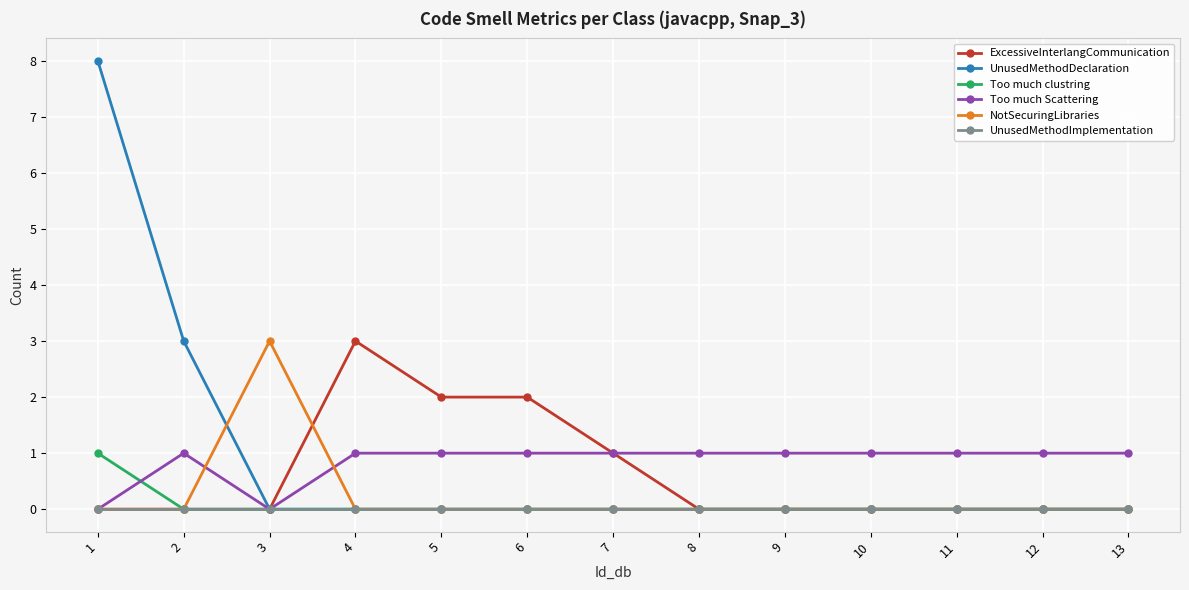

What is the difference between the maximum and minimum values in the ExcessiveInterlangCommunication series?

3